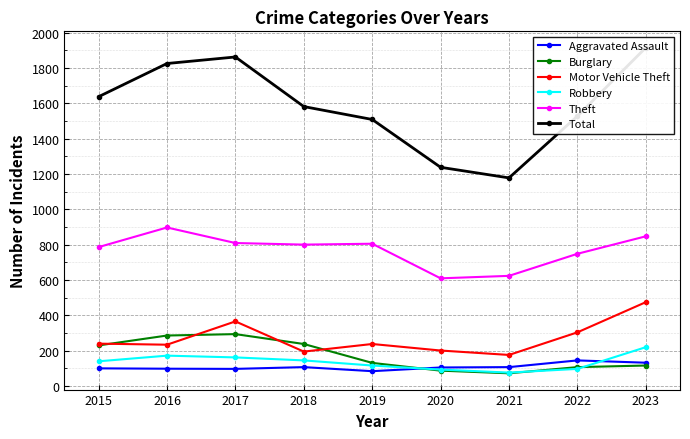

True or false: Theft has more than 0 interior local peaks.

True